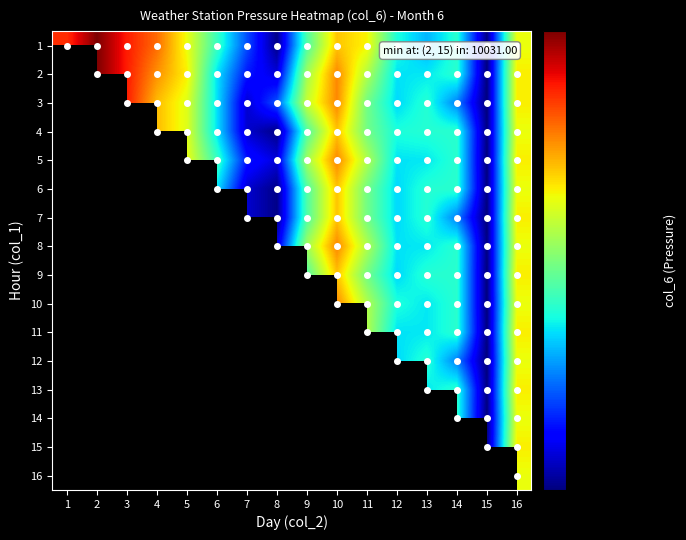

Rank the series by their maximum value, from highest to lowest.

1, 2, 3, 4, 5, 6, 7, 8, 9, 10, 11, 12, 13, 14, 15, 16